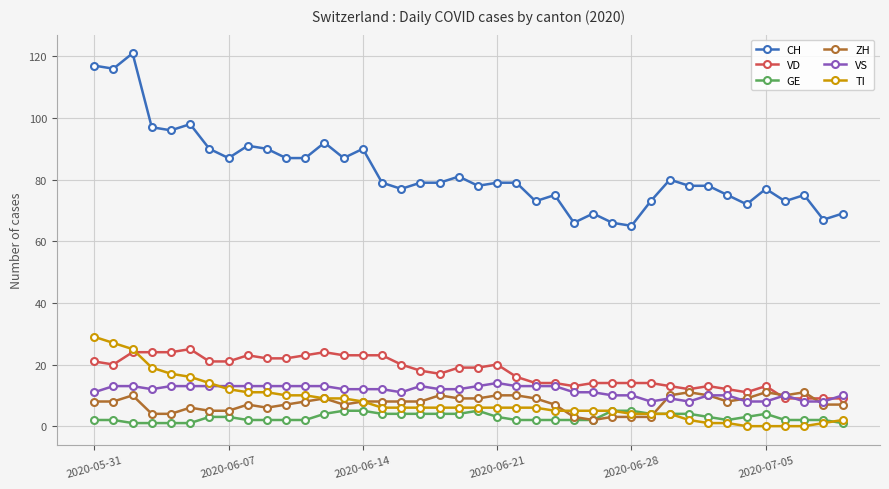

How many categories are shown in the chart?

40